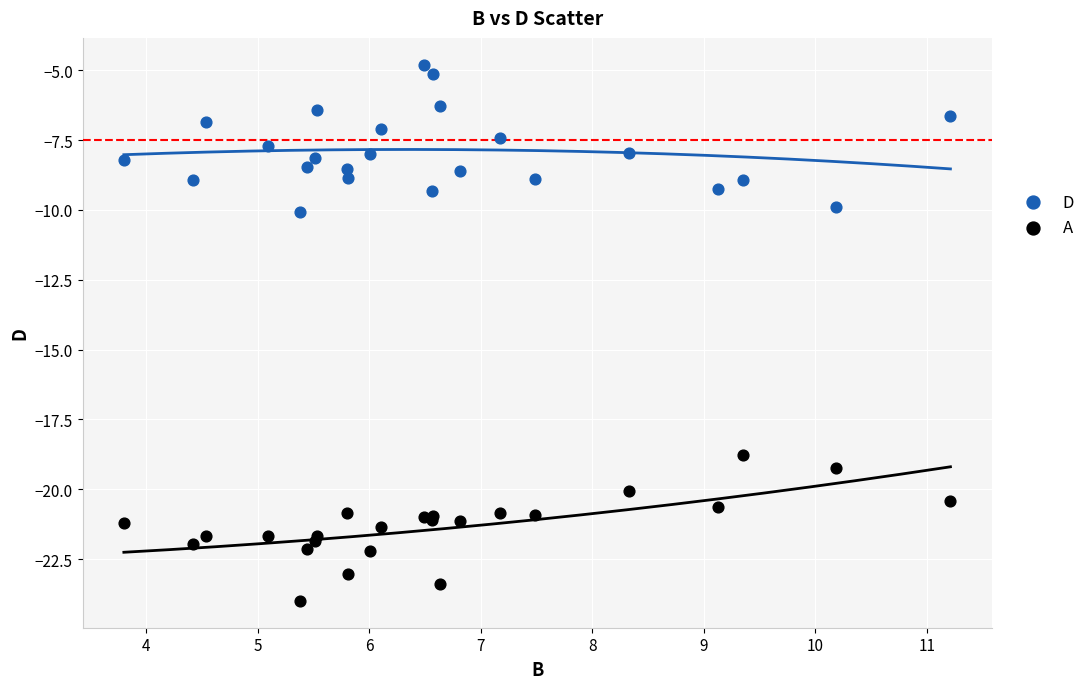

Which series contains the lowest Y value?

A